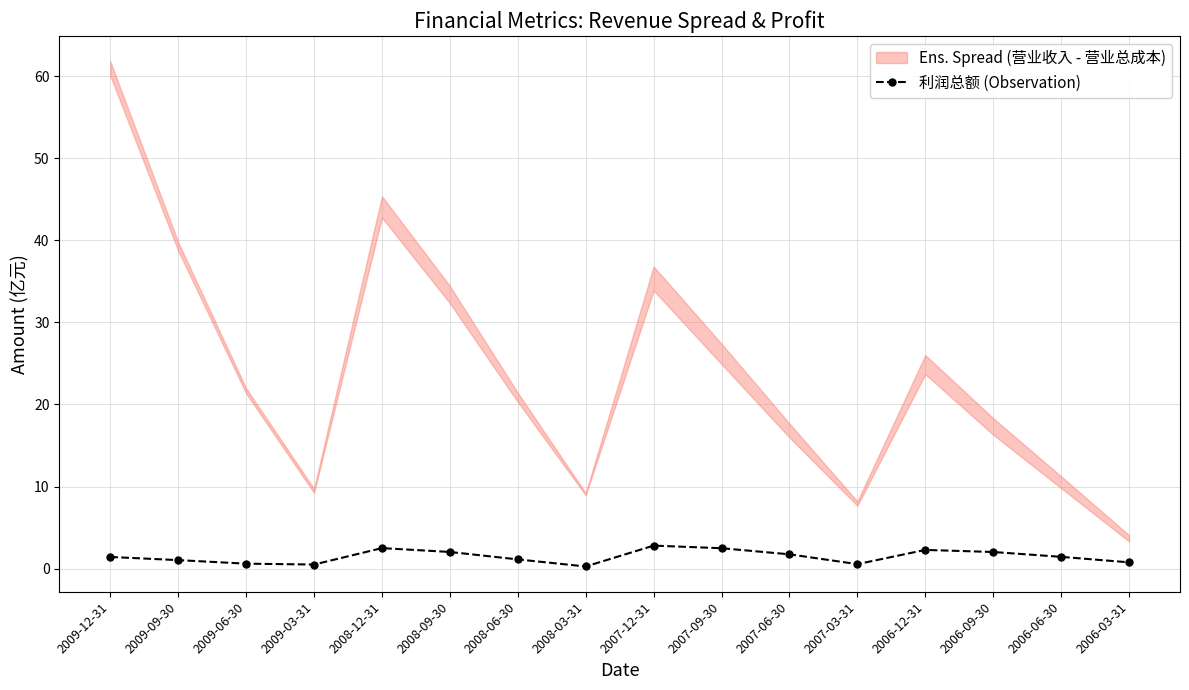

What is the difference between the maximum and minimum values?

2.5